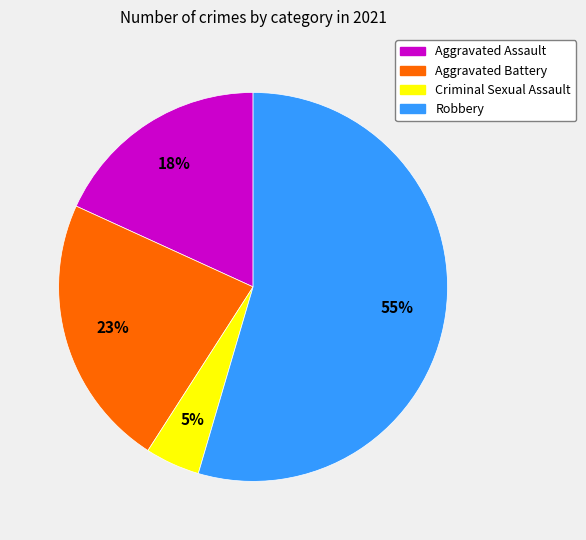

What is the ratio of the value at Aggravated Battery to the value at Robbery?

0.4